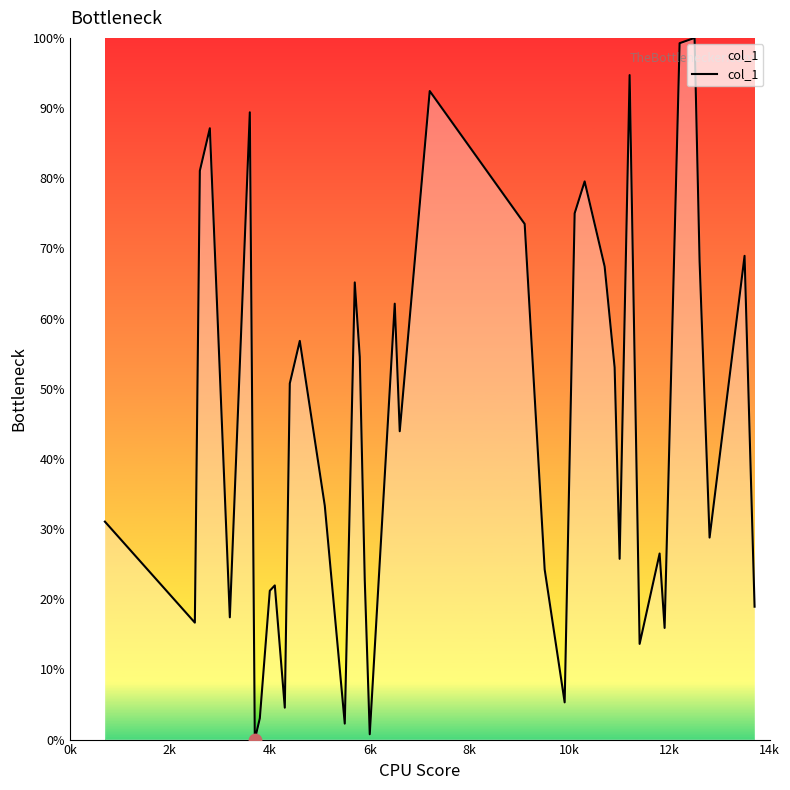

What is the maximum value shown in the chart?

100.0